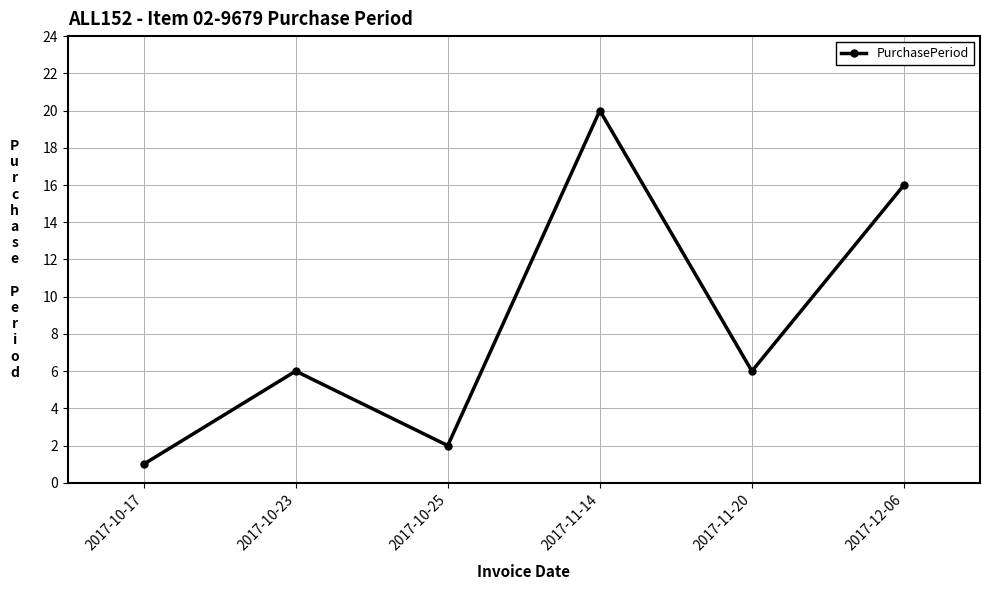

What position from the left is 2017-11-20?

5